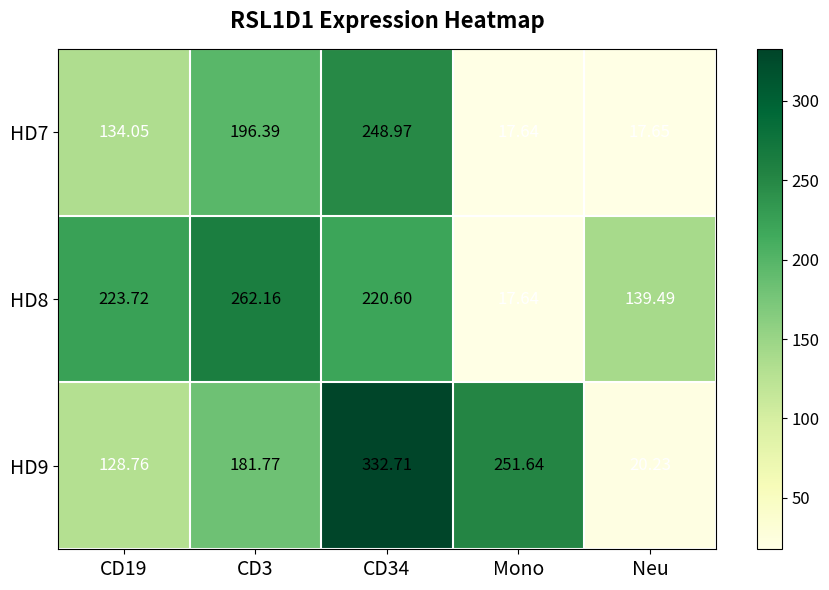

Is the value of HD9 at CD34 greater than the value of HD7 at CD19?

Yes